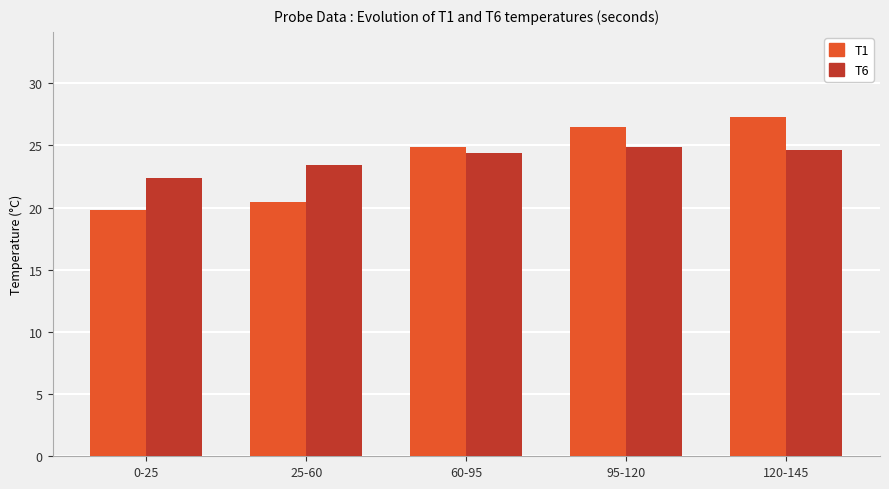

Reading left to right, transcribe all the data shown in this chart.

T1: 19.8	20.4	24.8	26.5	27.3
T6: 22.4	23.4	24.4	24.8	24.7